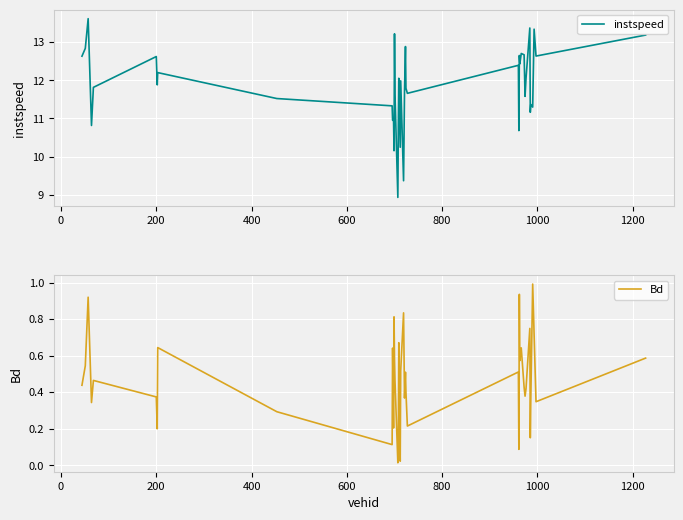

What is the minimum value for instspeed?

8.9